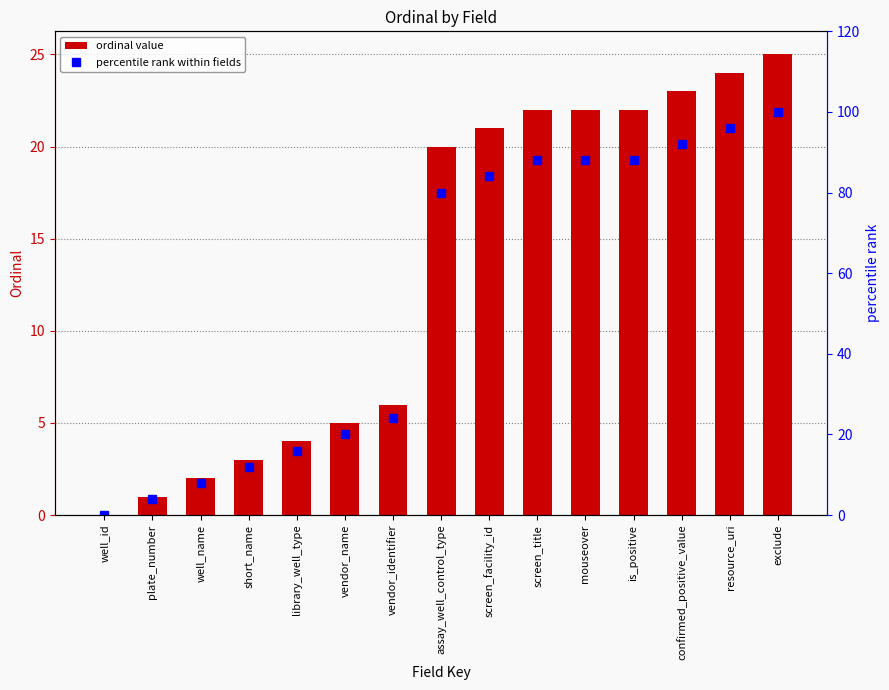

Rank the series at screen_facility_id from lowest to highest value.

ordinal, percentile rank